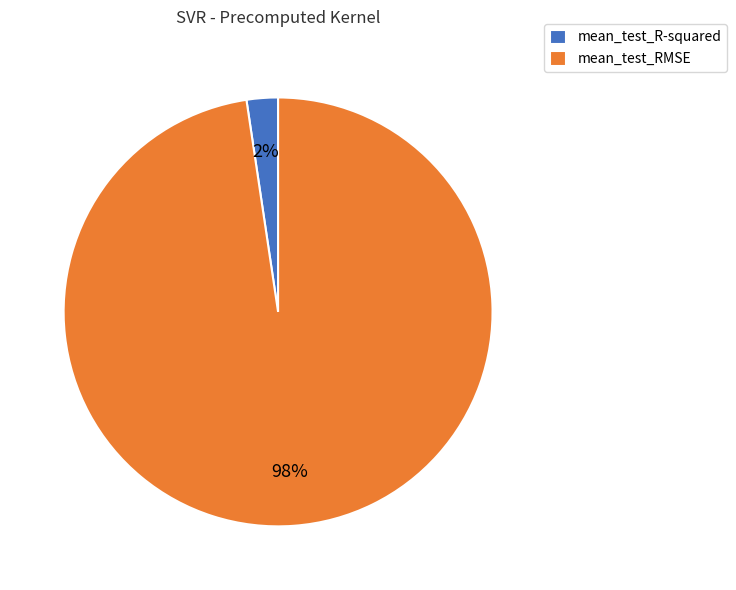

How many segments does this pie chart have?

2